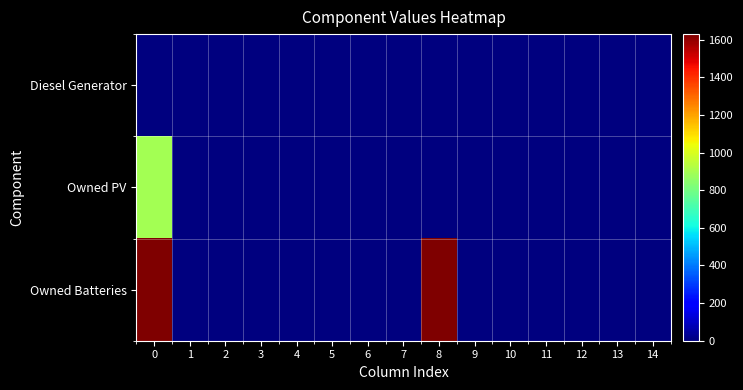

Reading left to right, extract all data points from this chart.

Diesel Generator: 0=0	1=0	2=0	3=0	4=0	5=0	6=0	7=0	8=0	9=0	10=0	11=0	12=0	13=0	14=0
Owned PV: 0=897	1=0	2=0	3=0	4=0	5=0	6=0	7=0	8=0	9=0	10=0	11=0	12=0	13=0	14=0
Owned Batteries: 0=1629	1=0	2=0	3=0	4=0	5=0	6=0	7=0	8=1629	9=0	10=0	11=0	12=0	13=0	14=0